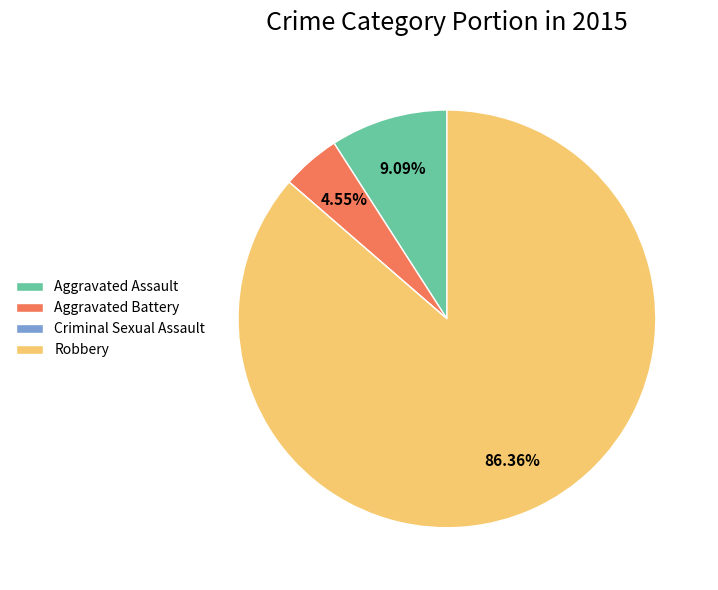

The Aggravated Assault slice represents 9% of the pie. True or false?

True